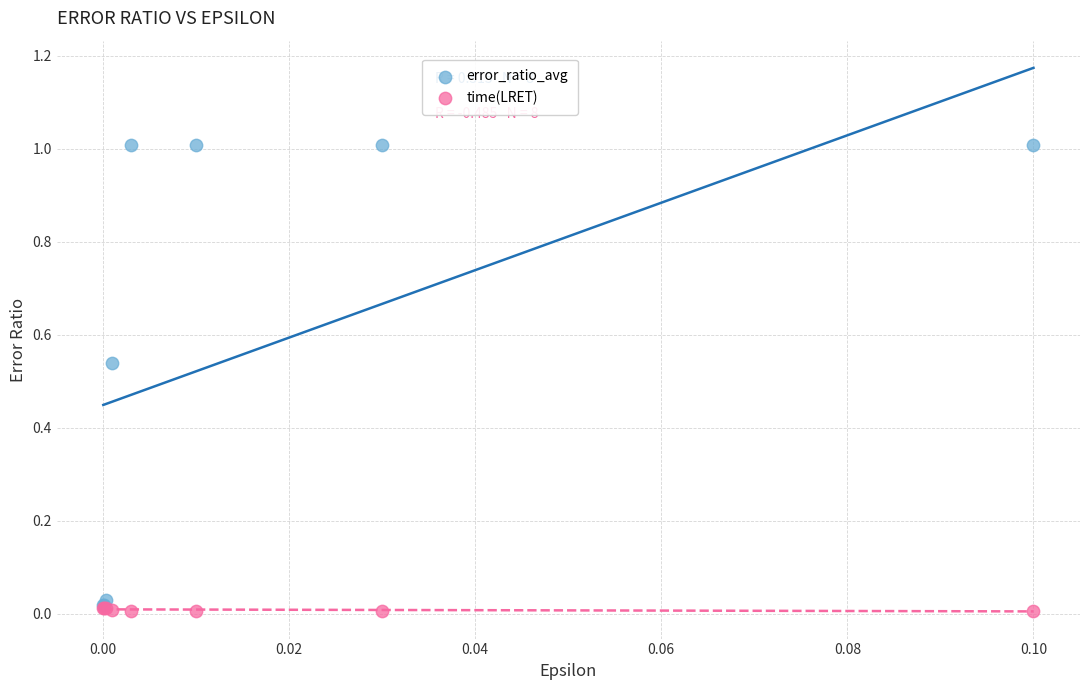

Which series contains the highest Y value?

error_ratio_avg